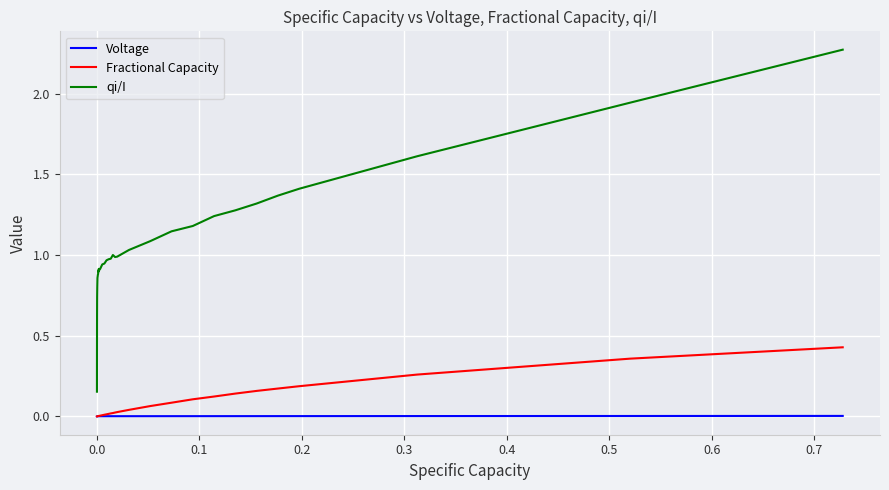

True or false: qi/I and Voltage cross at least once.

False